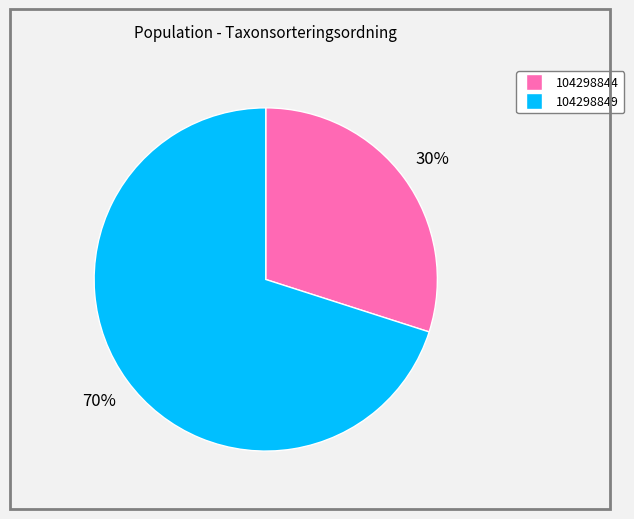

What is the ratio of the value at 104298844 to the value at 104298849?

0.4